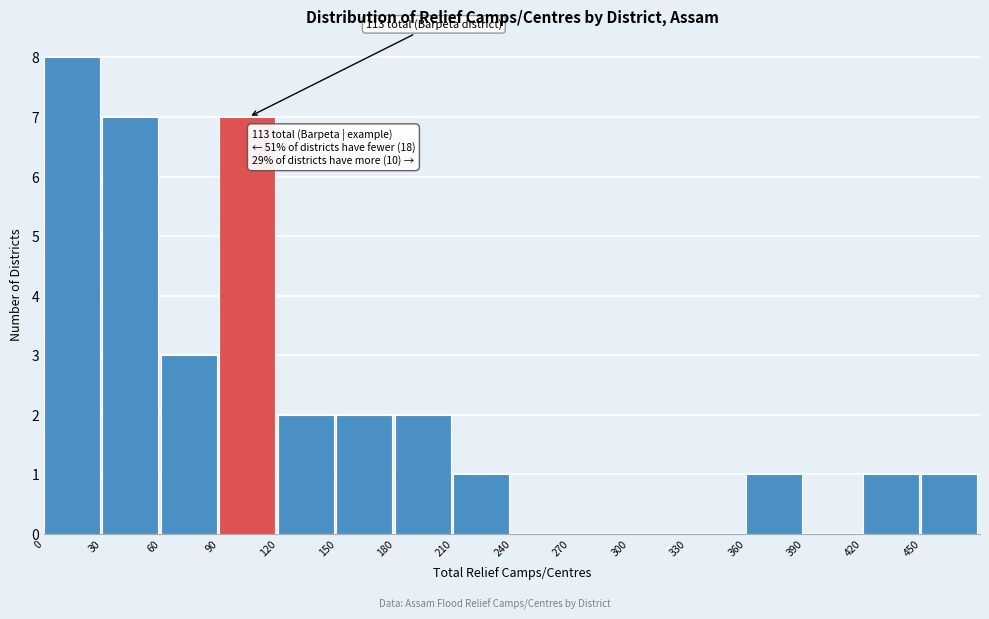

Over which range of the x-axis is the bar tallest?

0 to 30